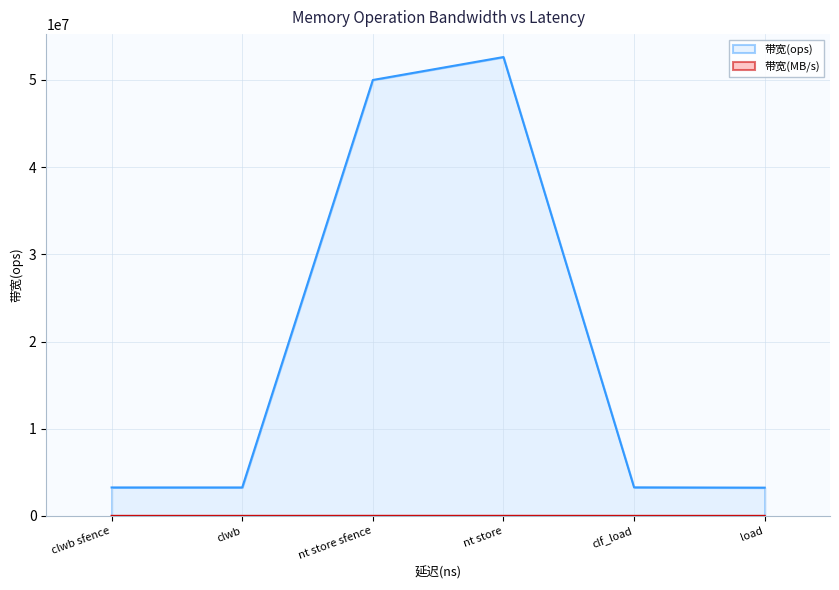

The 带宽(ops) series shows 3267973 at clf_load. True or false?

True